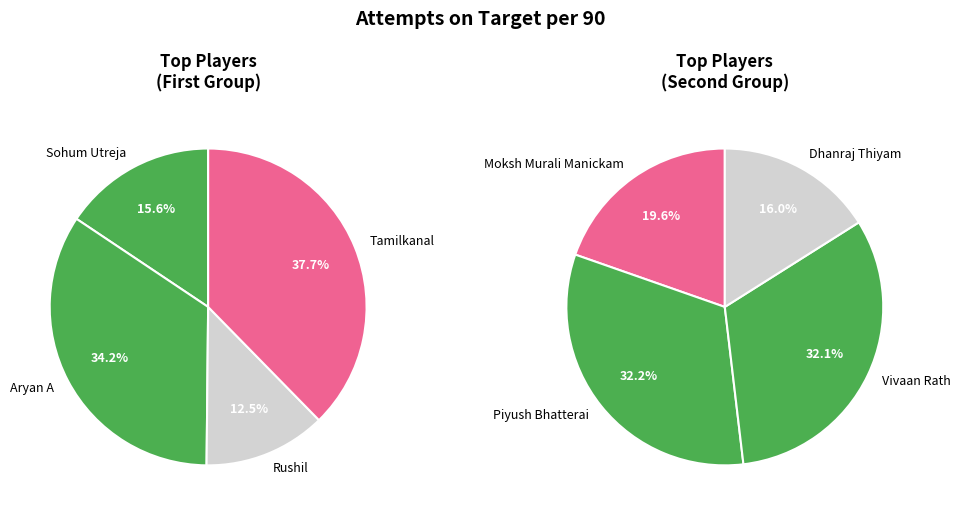

What is the change in value from Rushil to Piyush Bhatterai?

+2.4